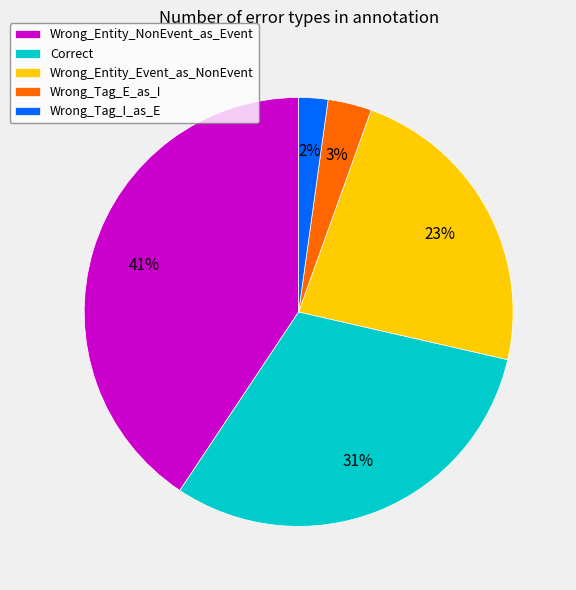

Rank the categories by value from highest to lowest.

Wrong_Entity_NonEvent_as_Event, Correct, Wrong_Entity_Event_as_NonEvent, Wrong_Tag_E_as_I, Wrong_Tag_I_as_E